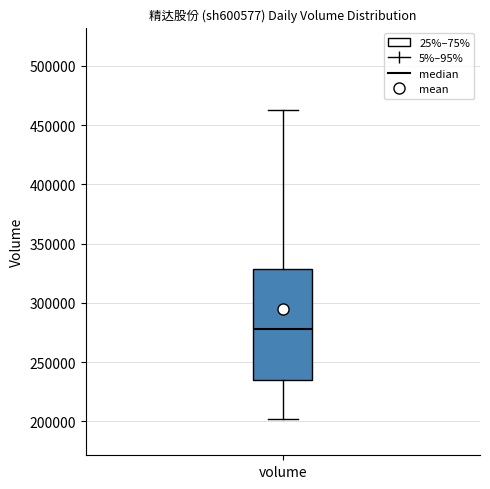

Where does the upper whisker of the box for volume end on the y-axis? The values are not printed on the chart, so give them approximately, as read against the axis.

465000